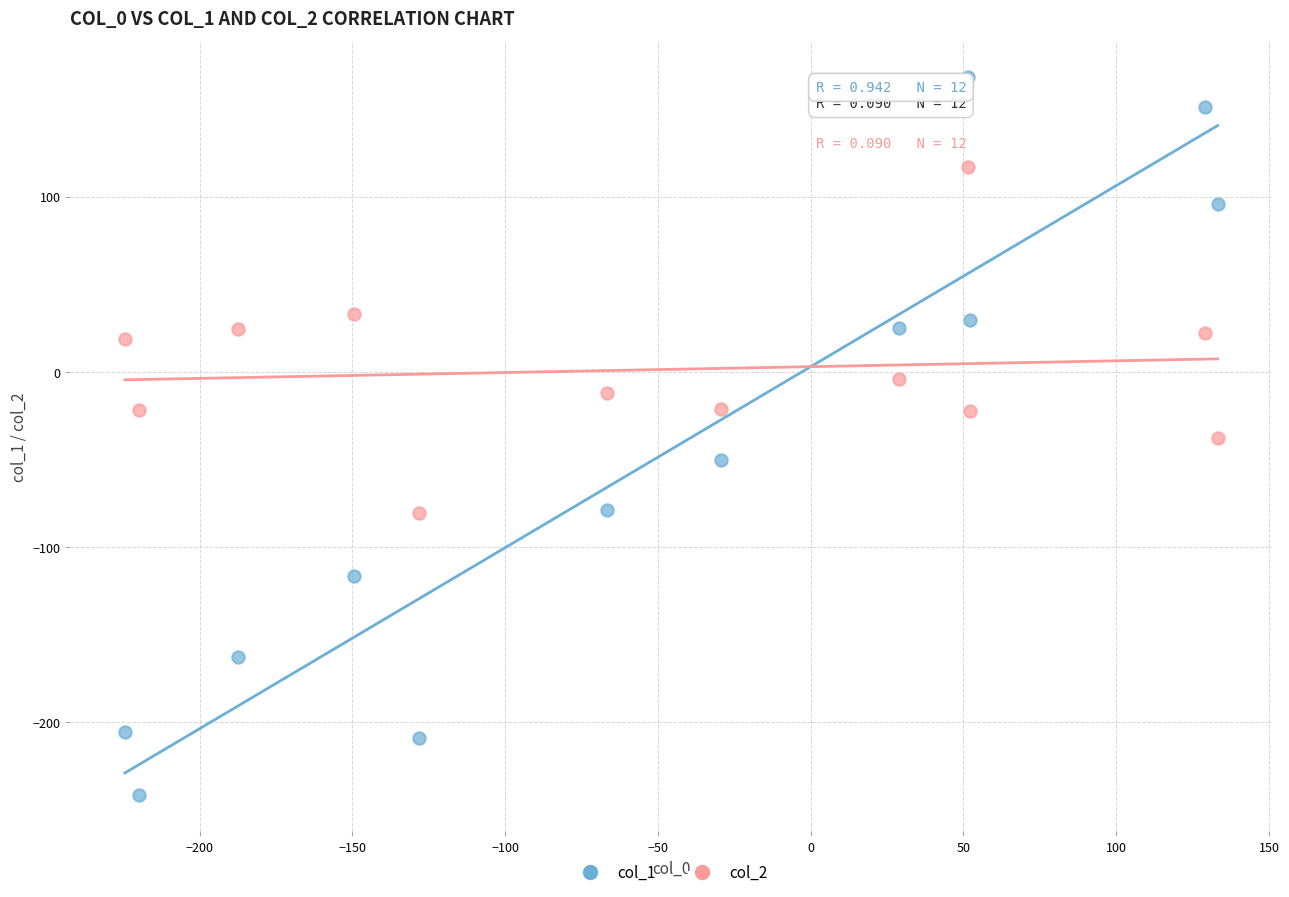

Which series has the largest Y range (max minus min)?

col_1